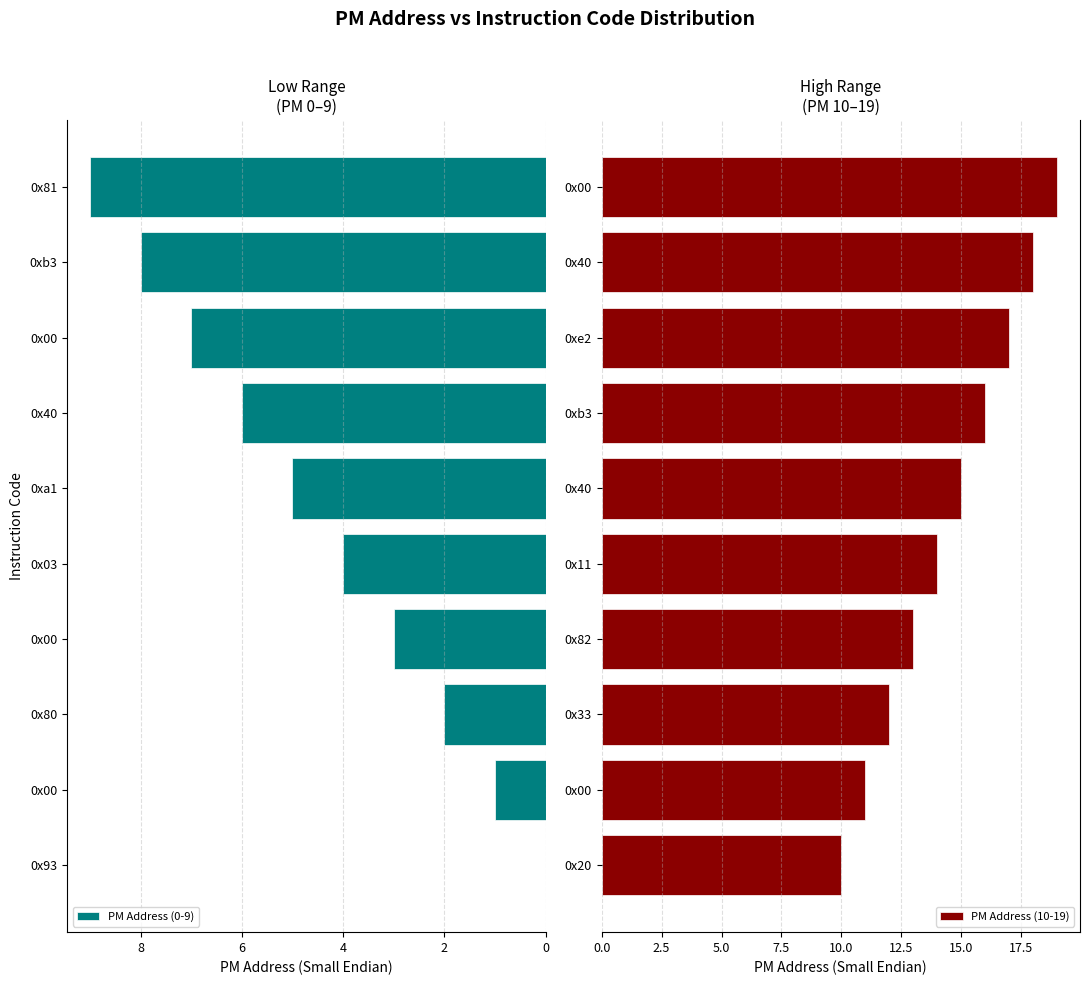

How many positive values does the PM Address (0-9) series have?

9